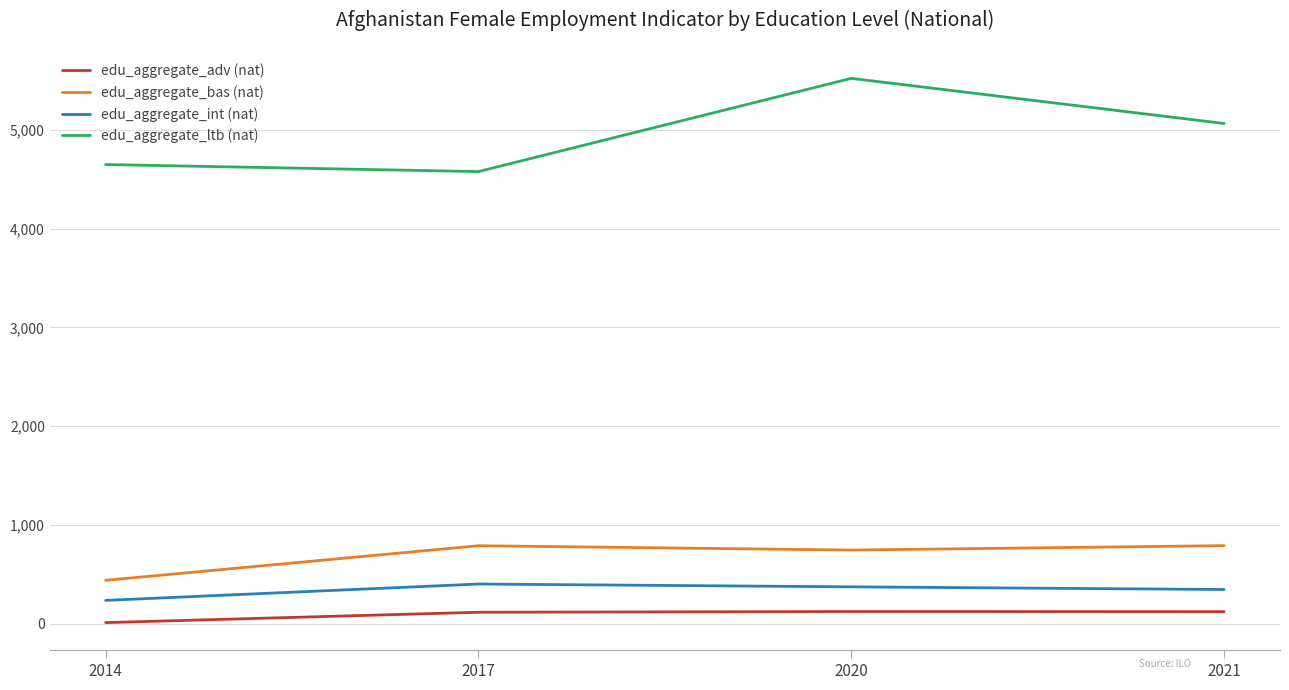

Which series has the widest spread of values?

edu_aggregate_ltb (nat)